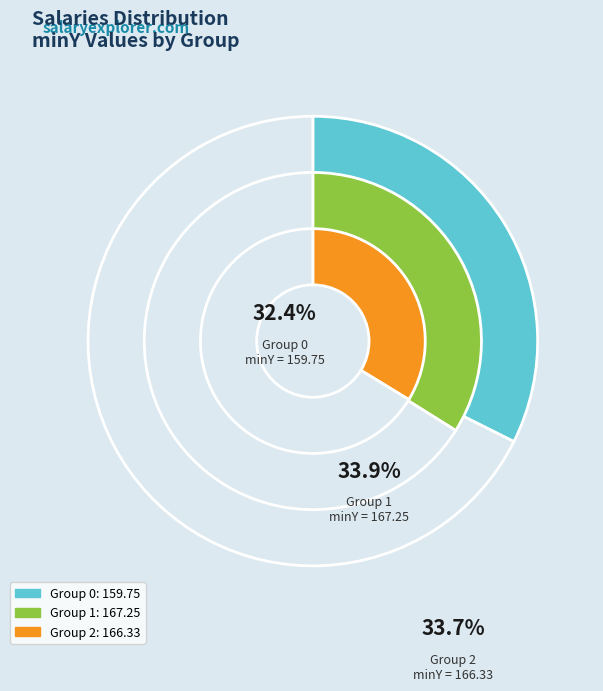

The 0 slice represents 43% of the pie. True or false?

False